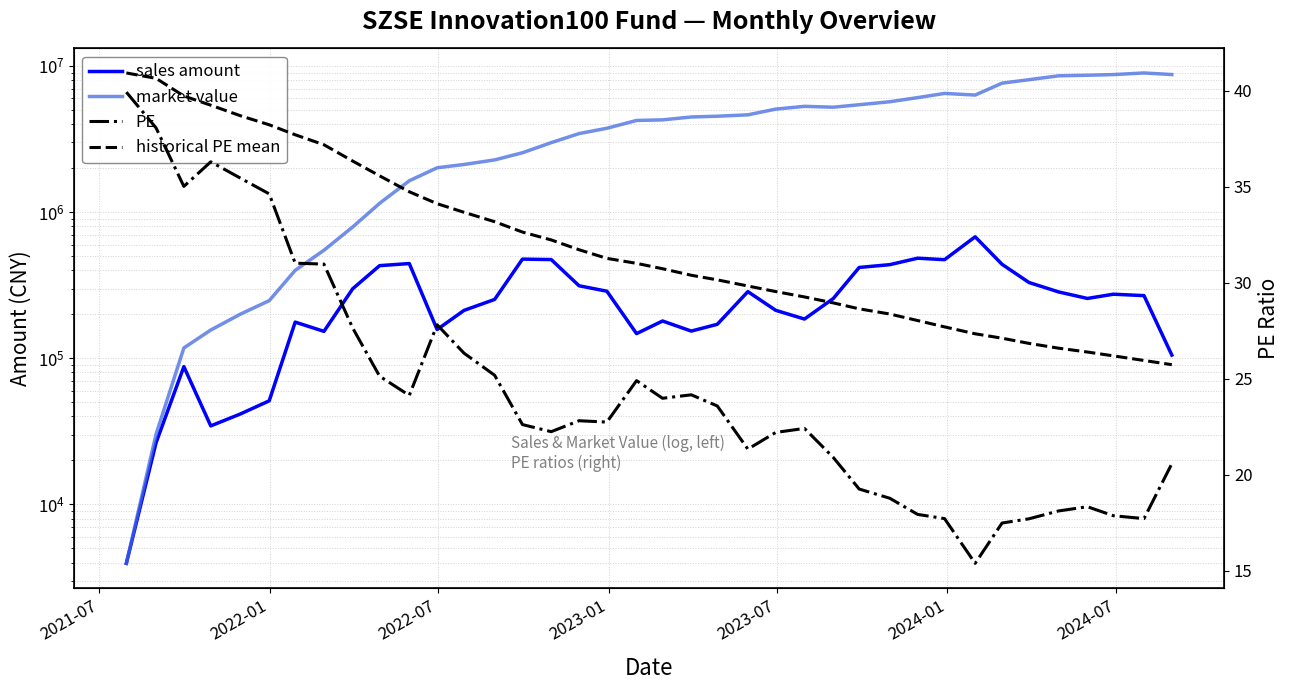

Does the chart display data point markers on the line(s)?

No